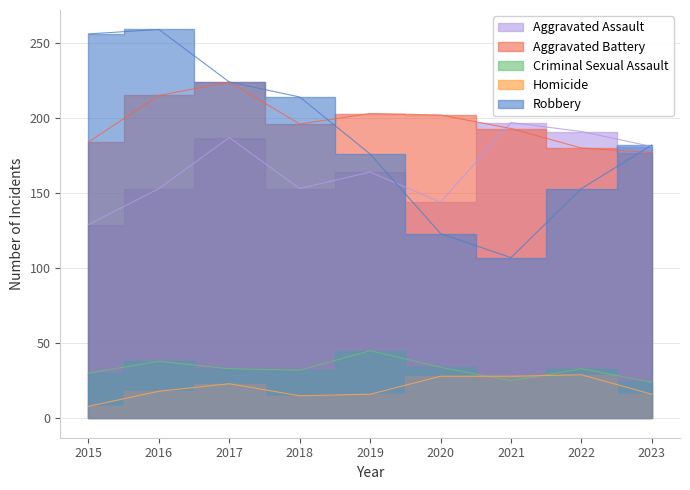

Reading left to right, extract all data points from this chart.

Aggravated Assault: 129	153	187	153	164	144	197	191	181
Aggravated Battery: 184	215	224	196	203	202	193	180	177
Criminal Sexual Assault: 30	38	33	32	45	34	25	33	24
Homicide: 8	18	23	15	16	28	28	29	16
Robbery: 256	259	224	214	176	123	107	153	182